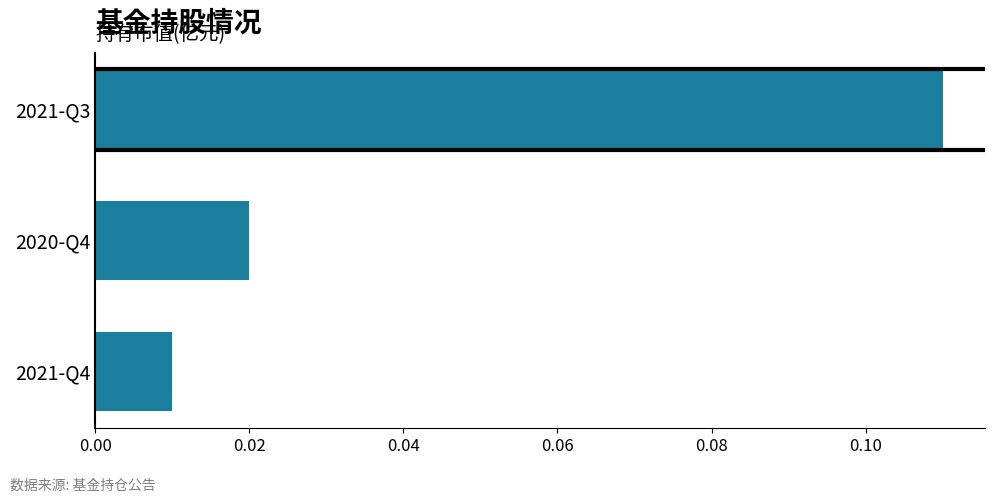

Rank the categories by value from lowest to highest.

2021-Q4, 2020-Q4, 2021-Q3